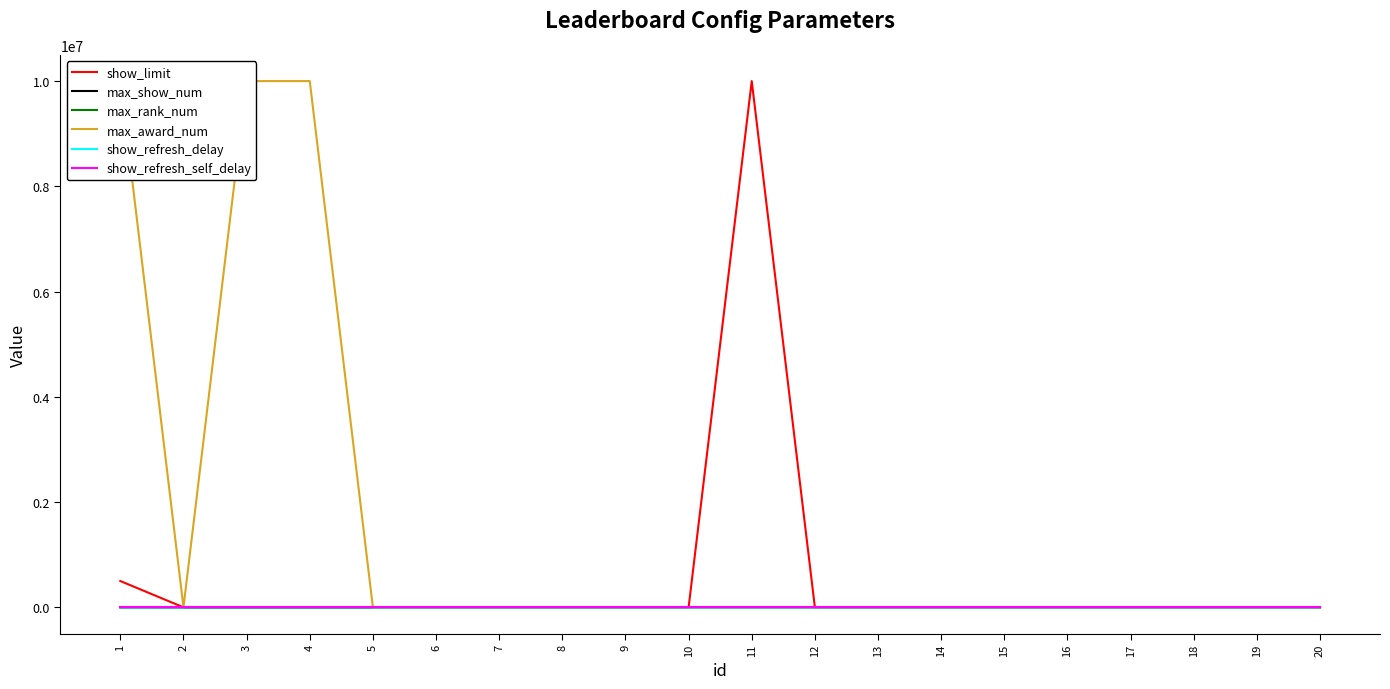

What are all the series names shown in the legend?

show_limit, max_show_num, max_rank_num, max_award_num, show_refresh_delay, show_refresh_self_delay